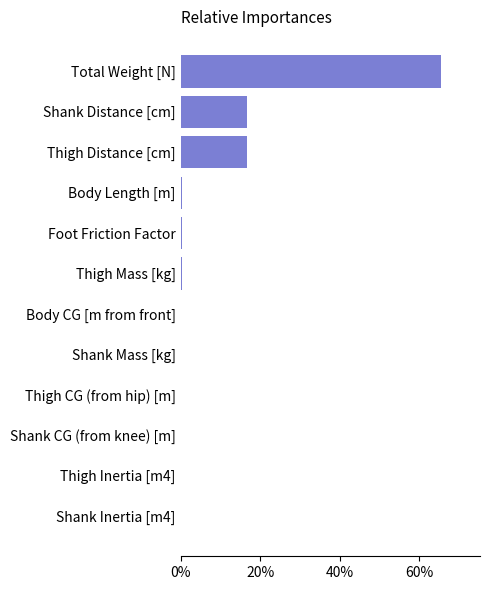

Which label corresponds to the largest value in the chart?

Total Weight [N]